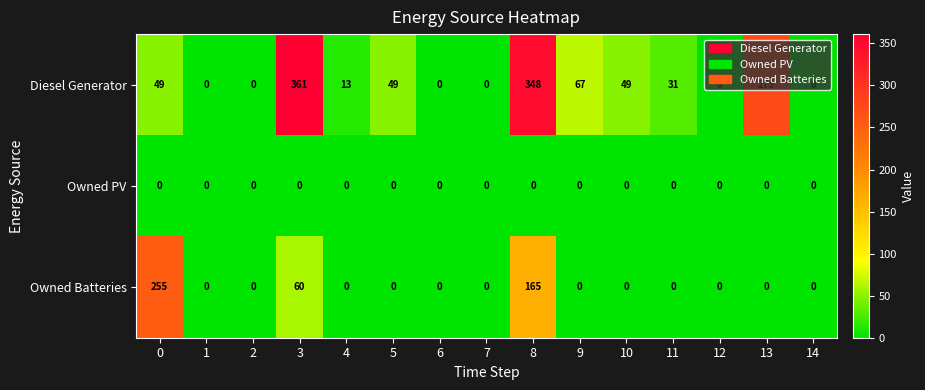

Where is Owned Batteries nearest to the value 127?

8